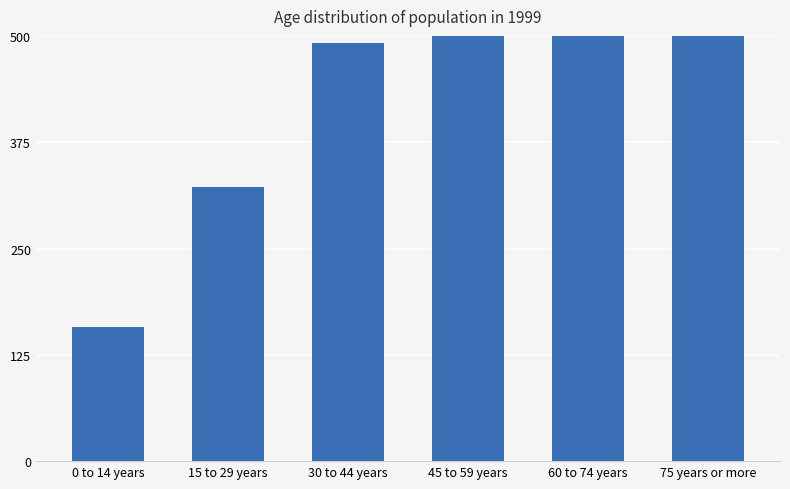

What is the label of the 6th bar from the left?

75 years or more